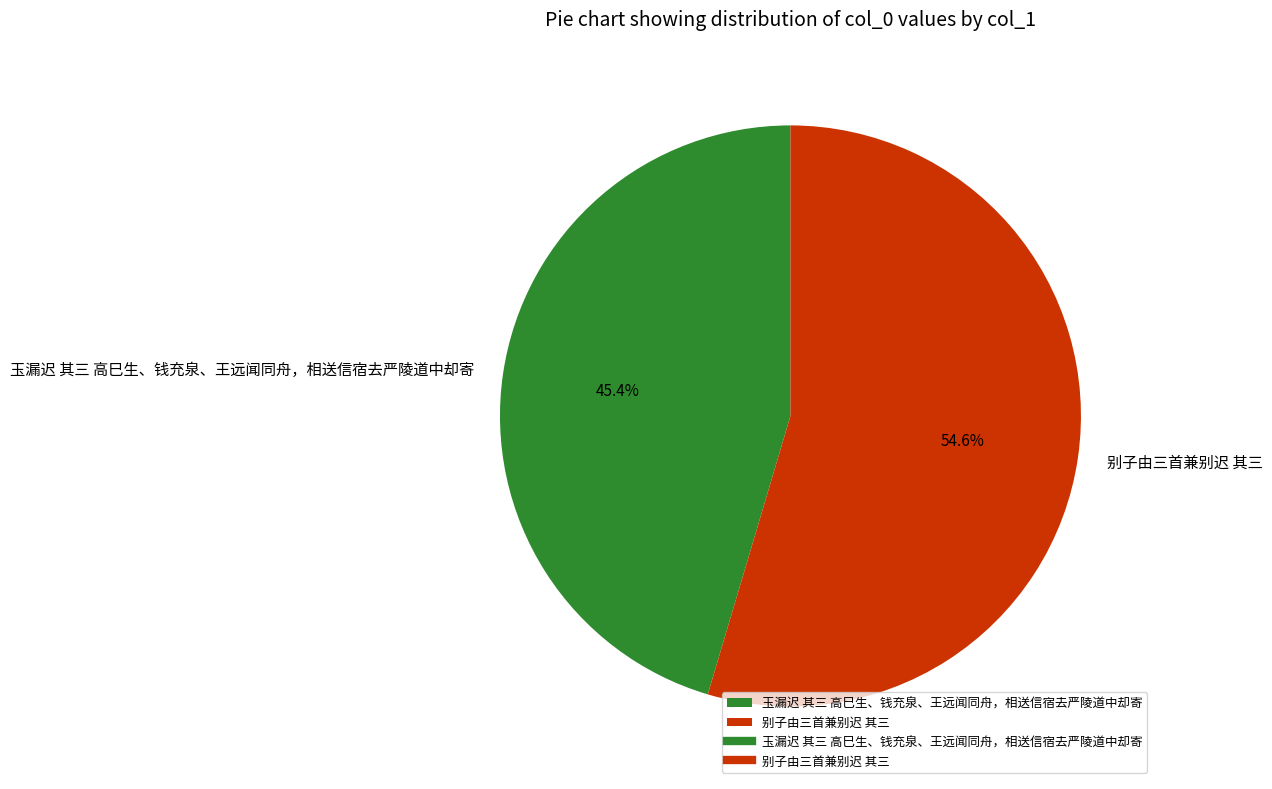

How many slices are in this pie chart?

2